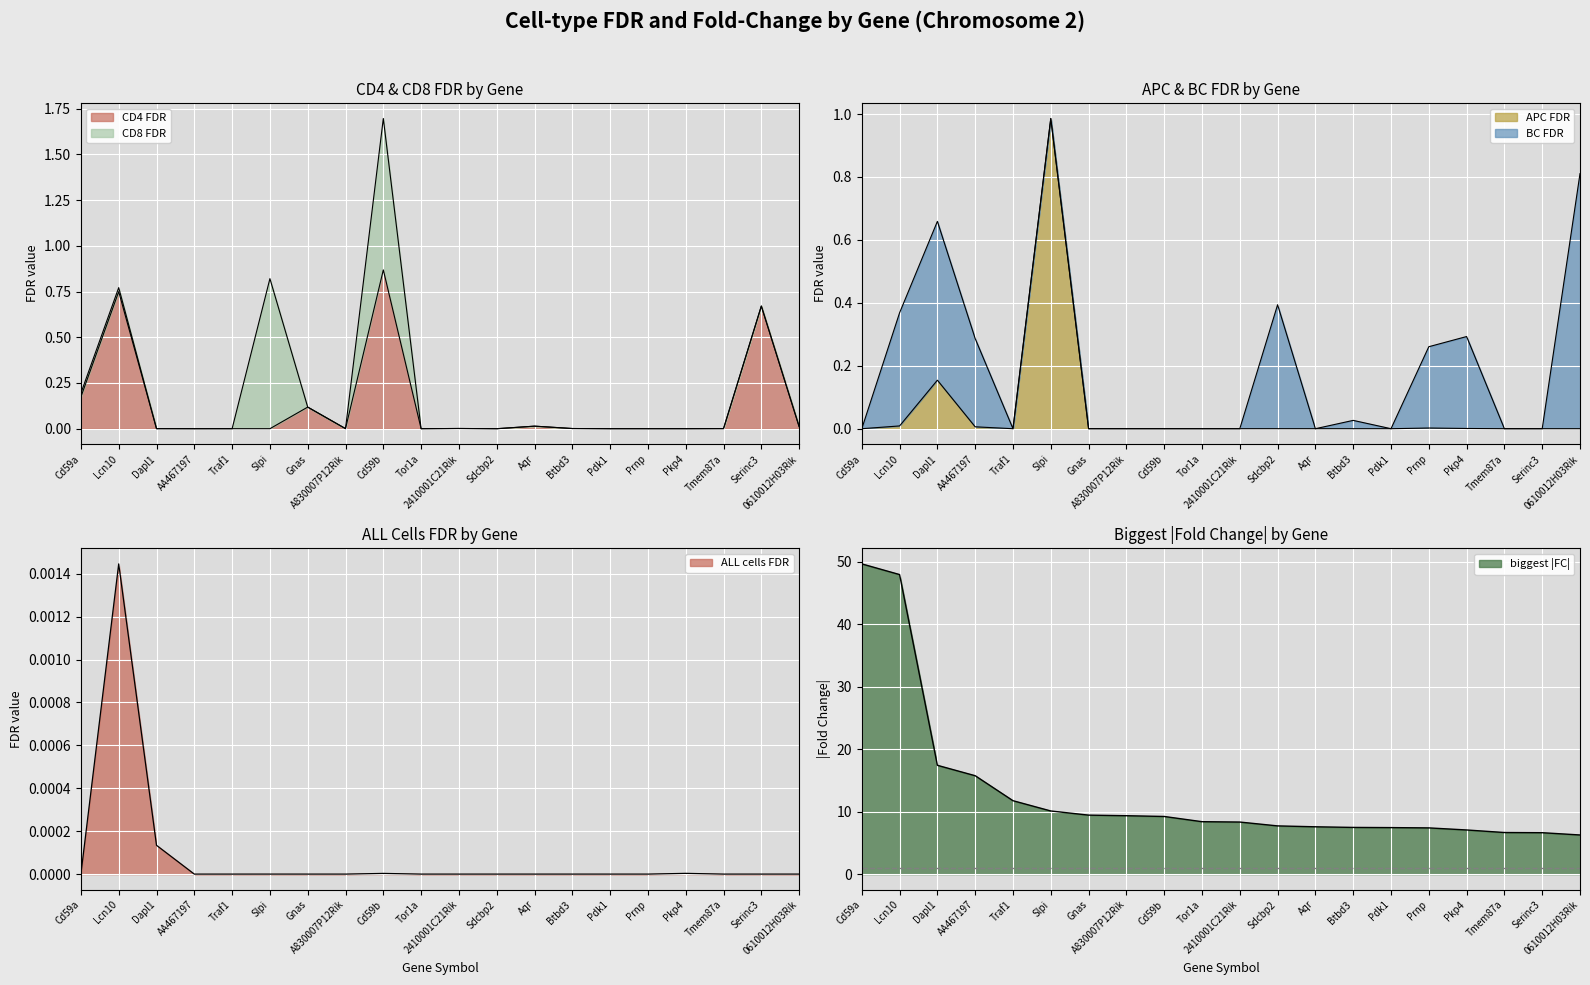

At how many categories does at least one series exceed 39?

2